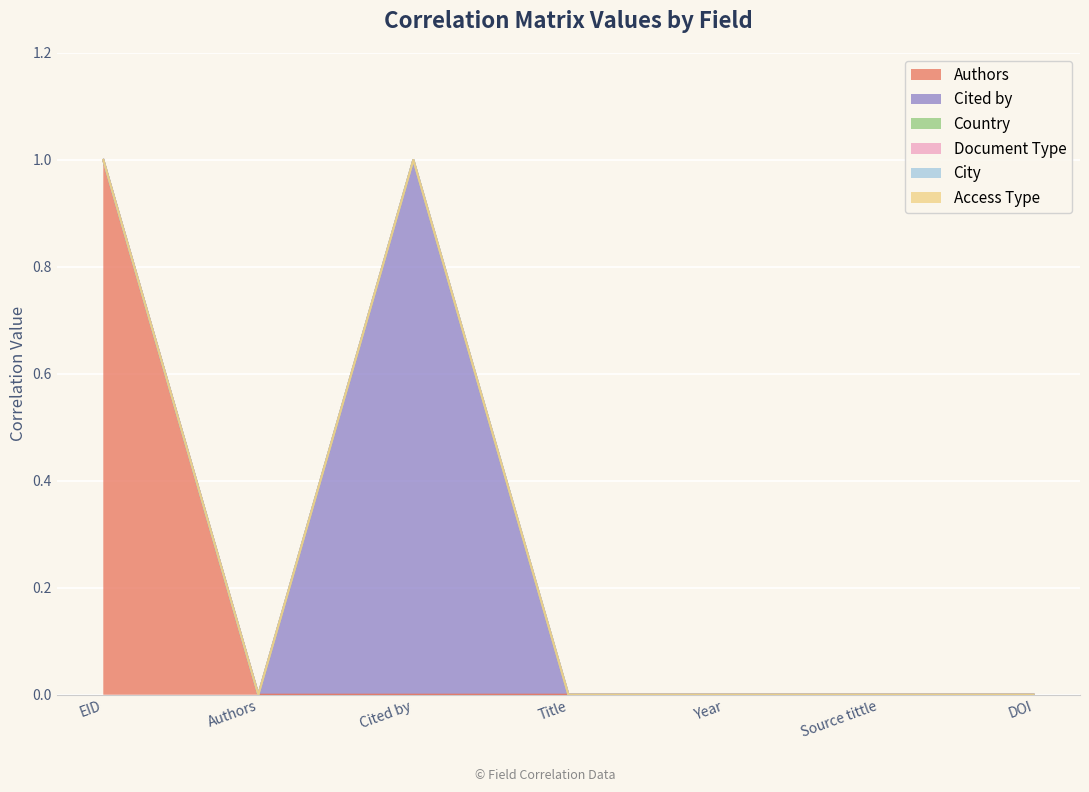

True or false: City and Authors cross at least once.

False